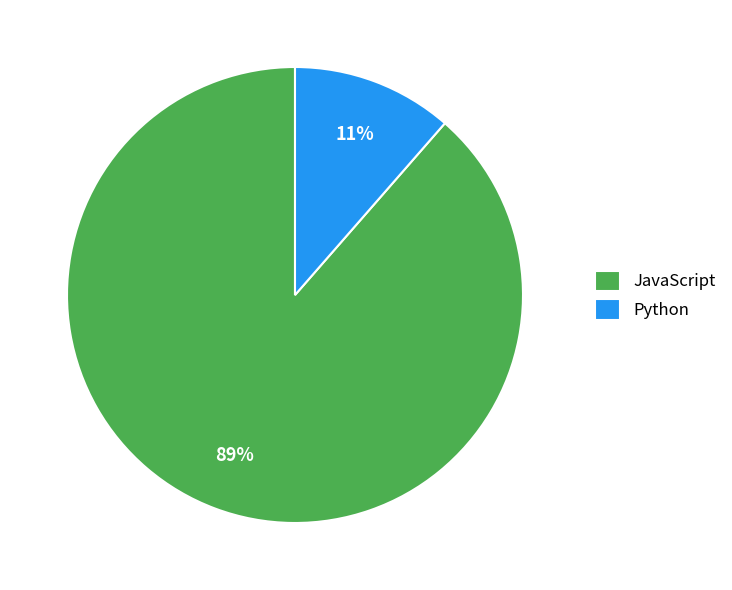

How many segments does this pie chart have?

2